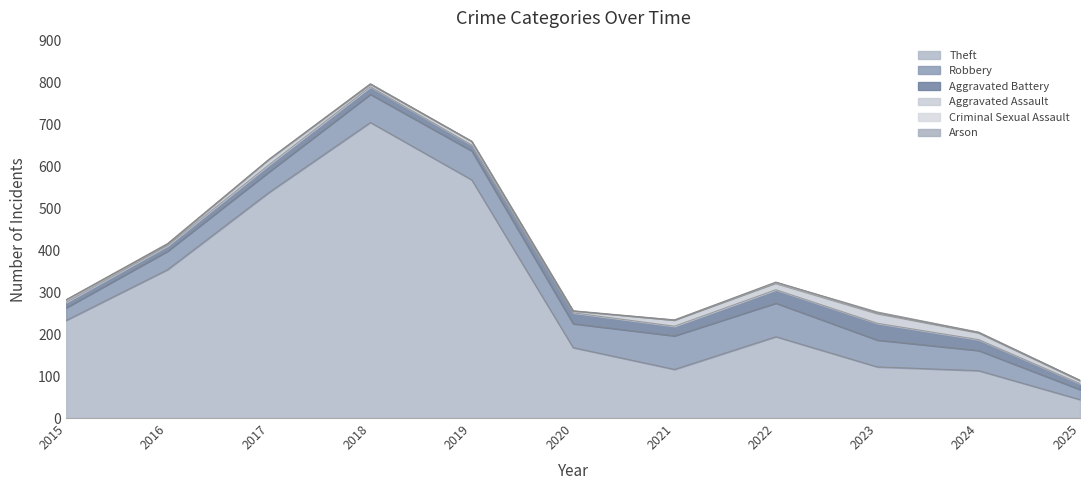

What is the sum of the Aggravated Battery values at 2017 and 2018?

35